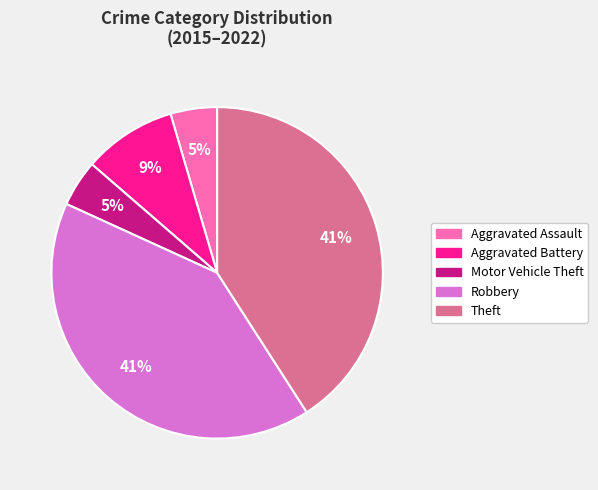

What percentage is the Motor Vehicle Theft slice, to the nearest percent?

5%